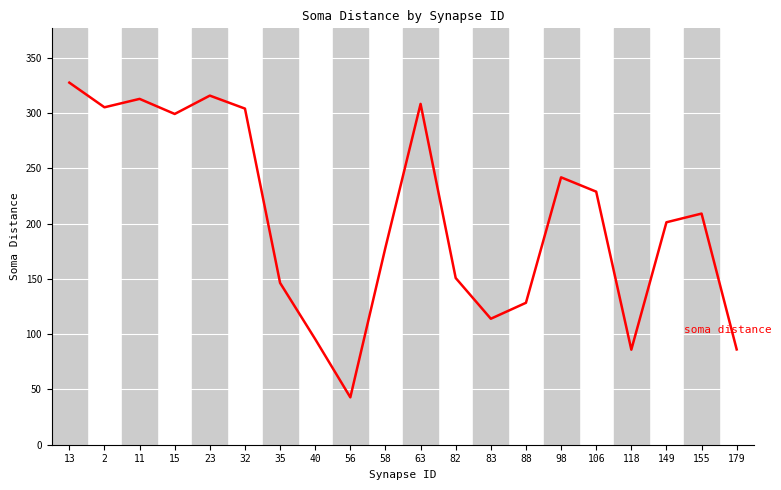

Is this an area chart (filled region under the line)?

No